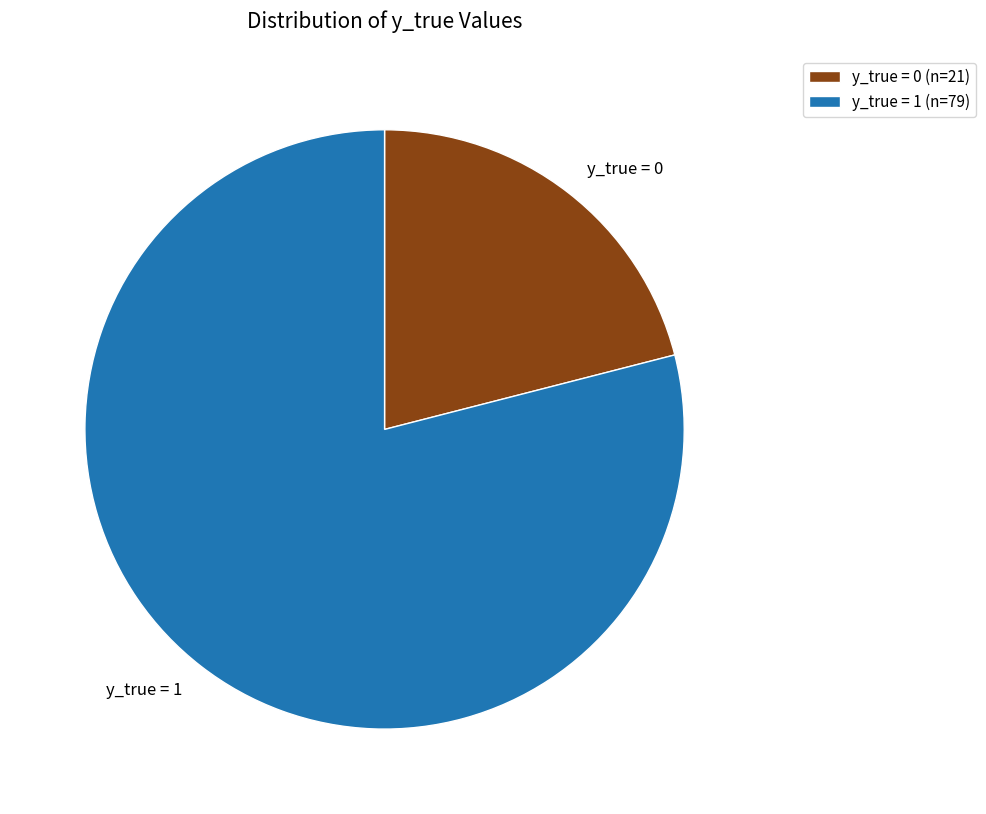

Between y_true = 1 and y_true = 0, which is larger?

y_true = 1